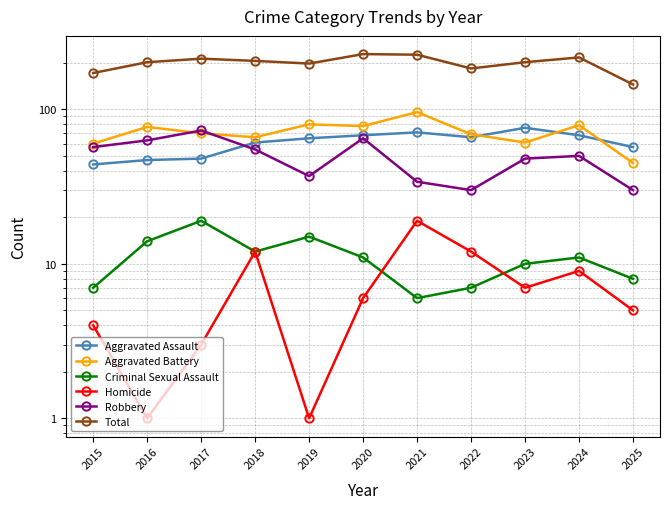

Which has a higher value, 2024 or 2023?

2023